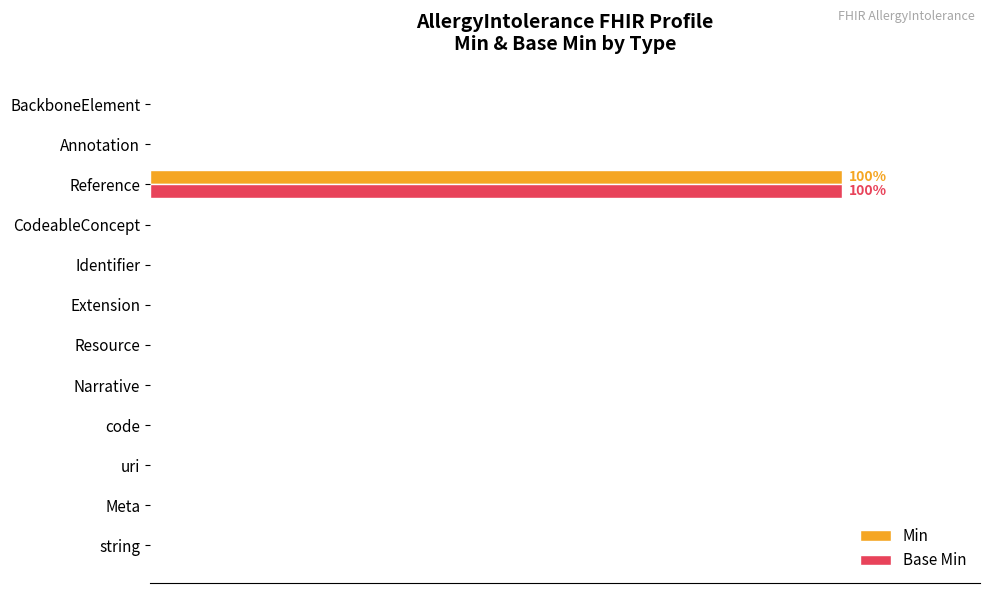

What are all the series names shown in the legend?

Min, Base Min